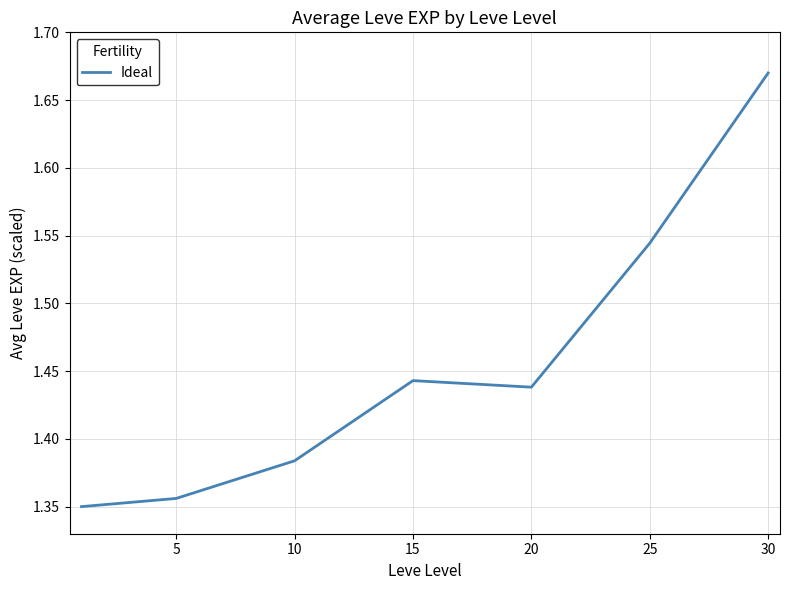

What is the sum of all values?

10.2